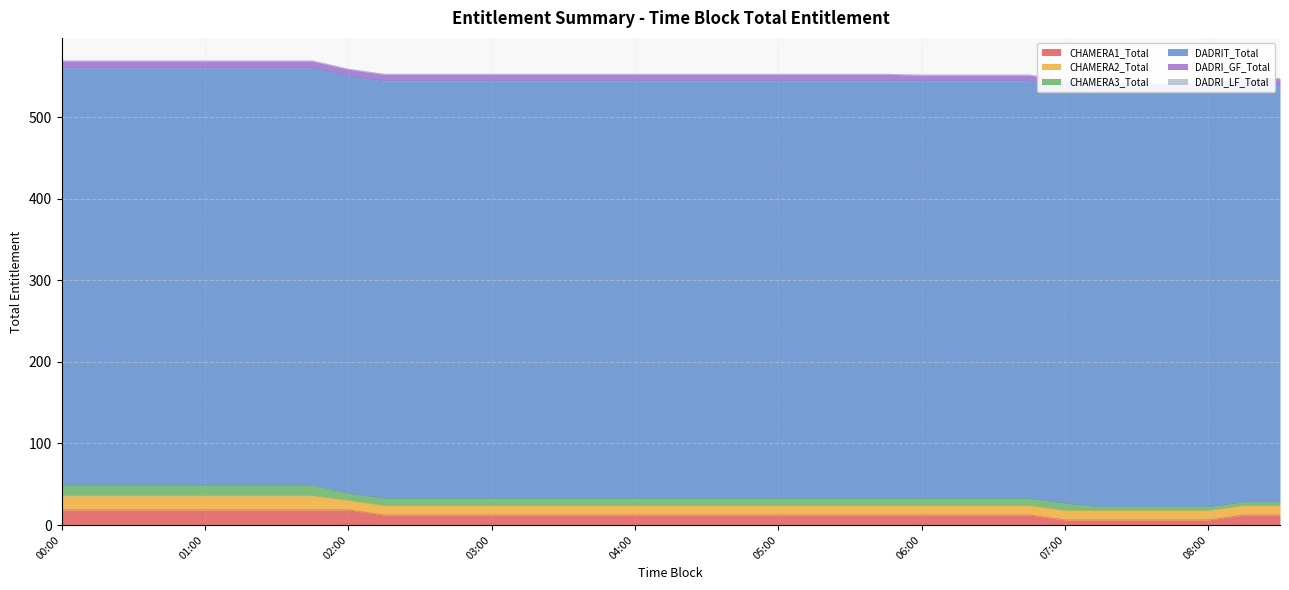

At how many categories does at least one series exceed 105?

35